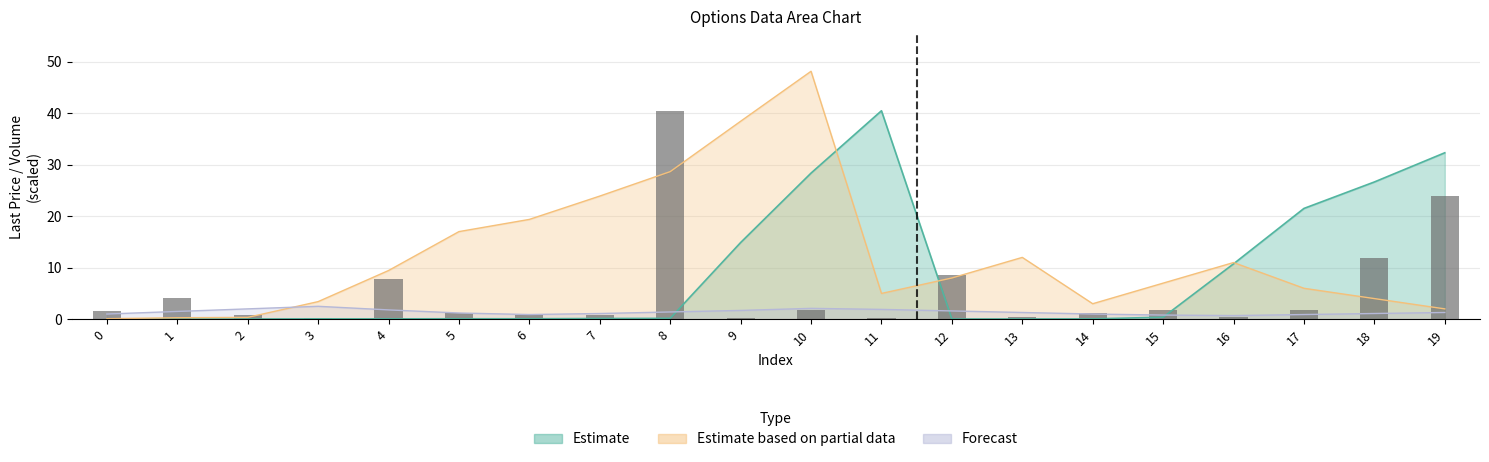

What is the value of the 5th bar from the left?

7.7